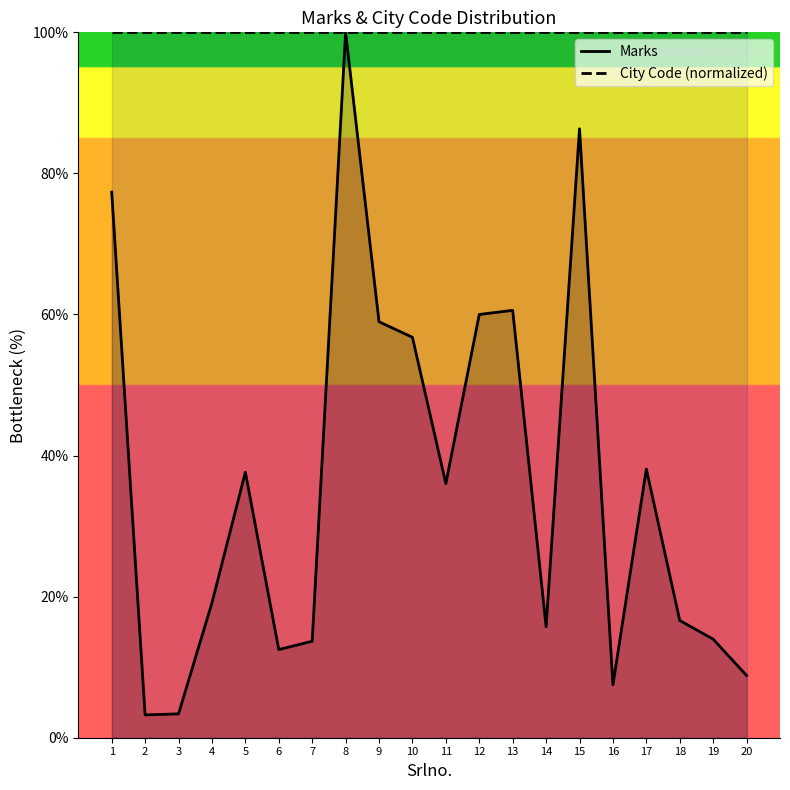

Which series has the widest spread of values?

Marks